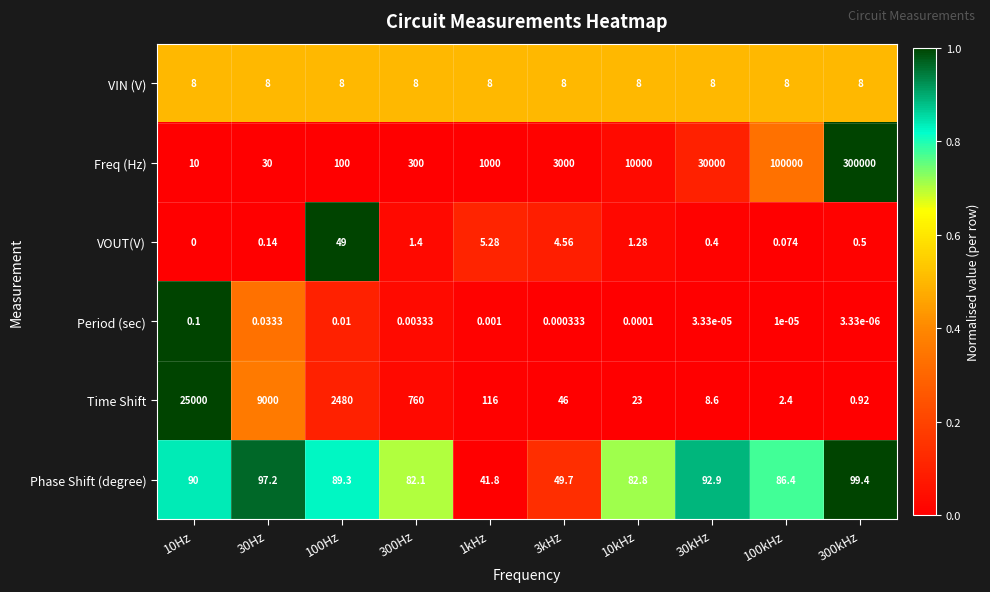

Which label corresponds to the smallest value in the chart?

10Hz